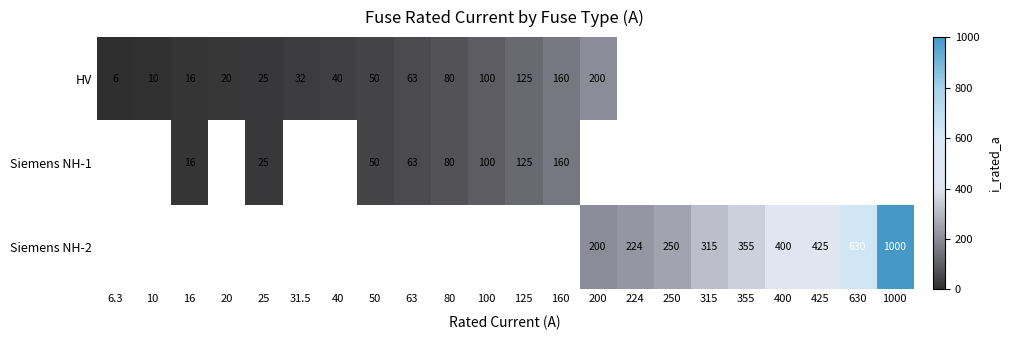

What is the maximum value shown in the chart?

1000.0